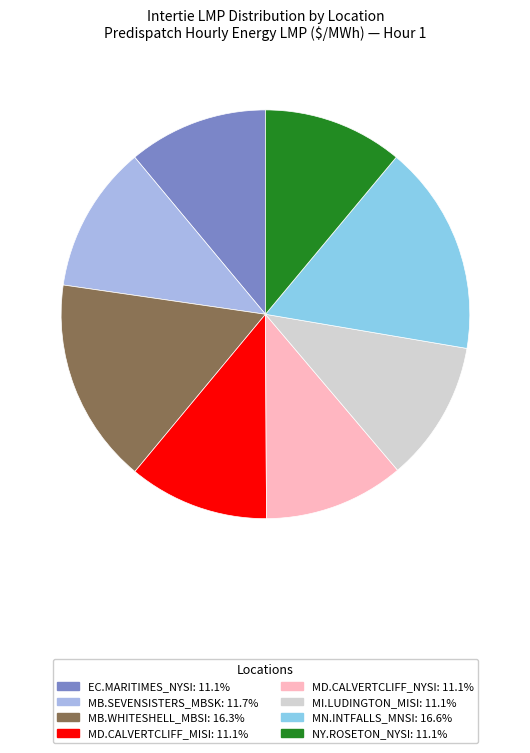

Rank the categories by value from highest to lowest.

MN.INTFALLS_MNSI, MB.WHITESHELL_MBSI, MB.SEVENSISTERS_MBSK, MI.LUDINGTON_MISI, MD.CALVERTCLIFF_MISI, MD.CALVERTCLIFF_NYSI, EC.MARITIMES_NYSI, NY.ROSETON_NYSI